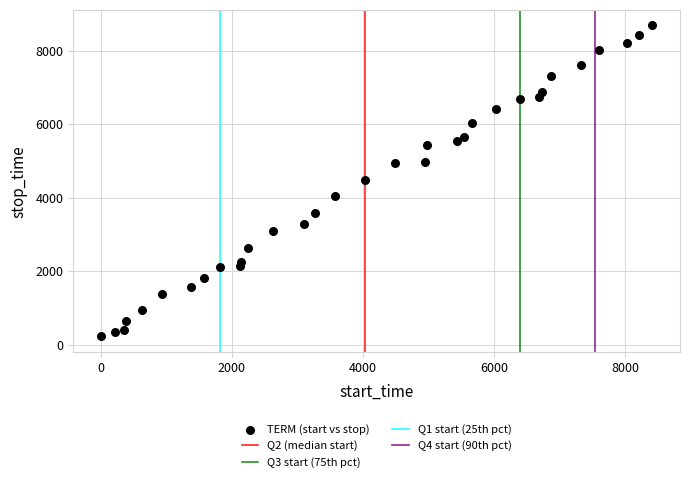

What is the range of Y values (max minus min)?

8466